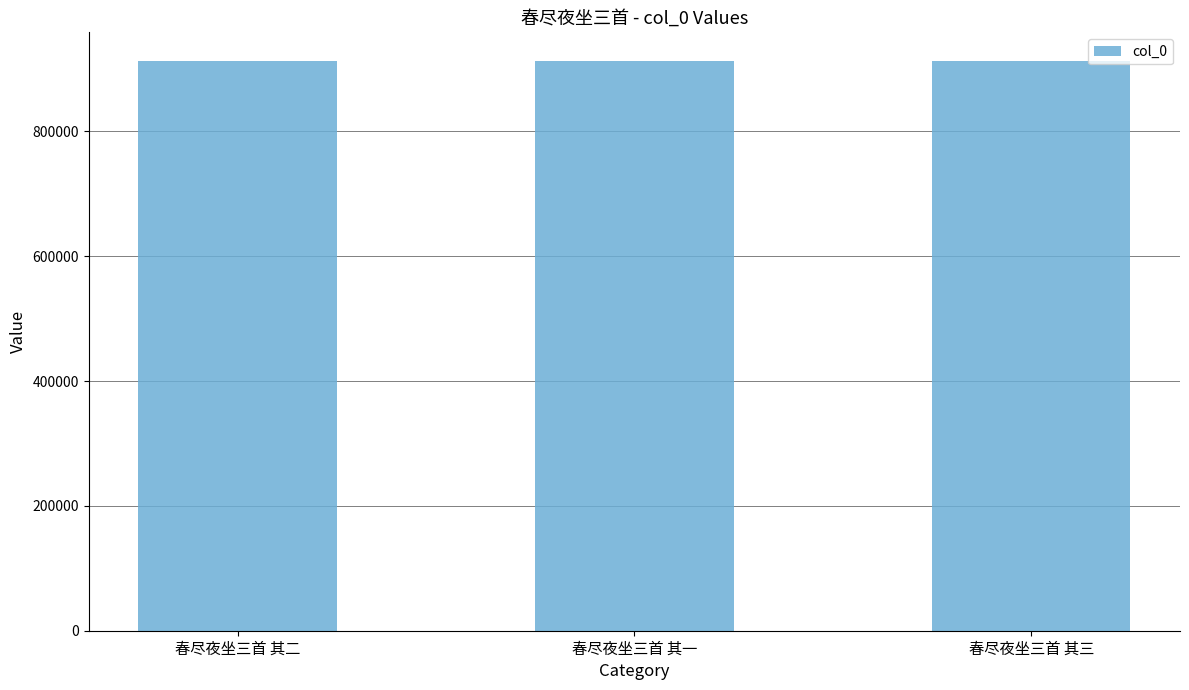

Read the value at 春尽夜坐三首 其一.

913057